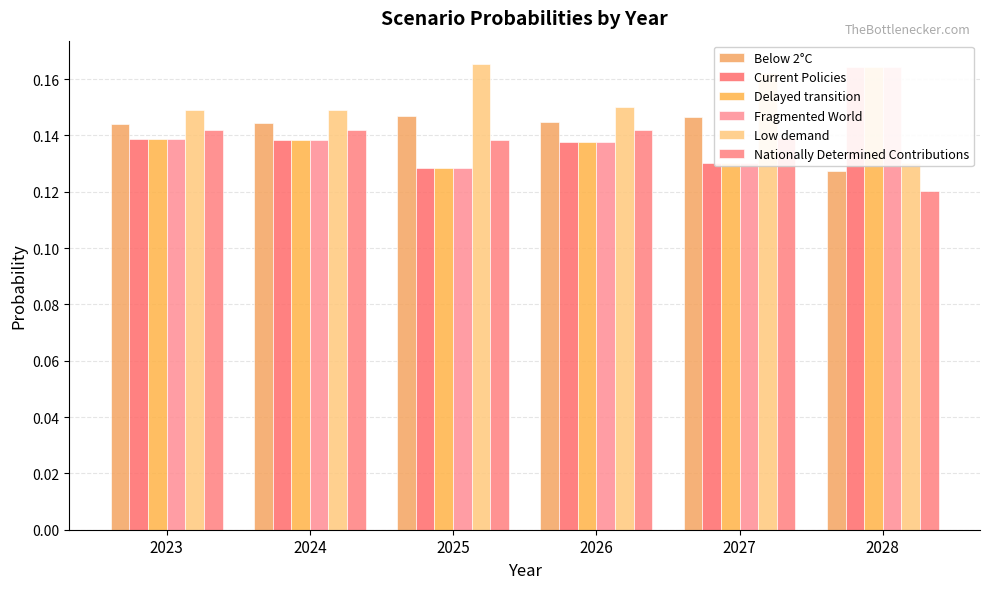

What is the maximum value for Delayed transition?

0.2